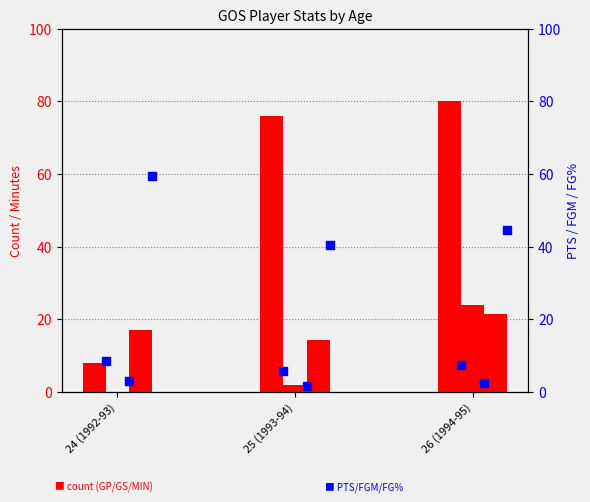

At which category is the sum across all series the highest?

26 (1994-95)